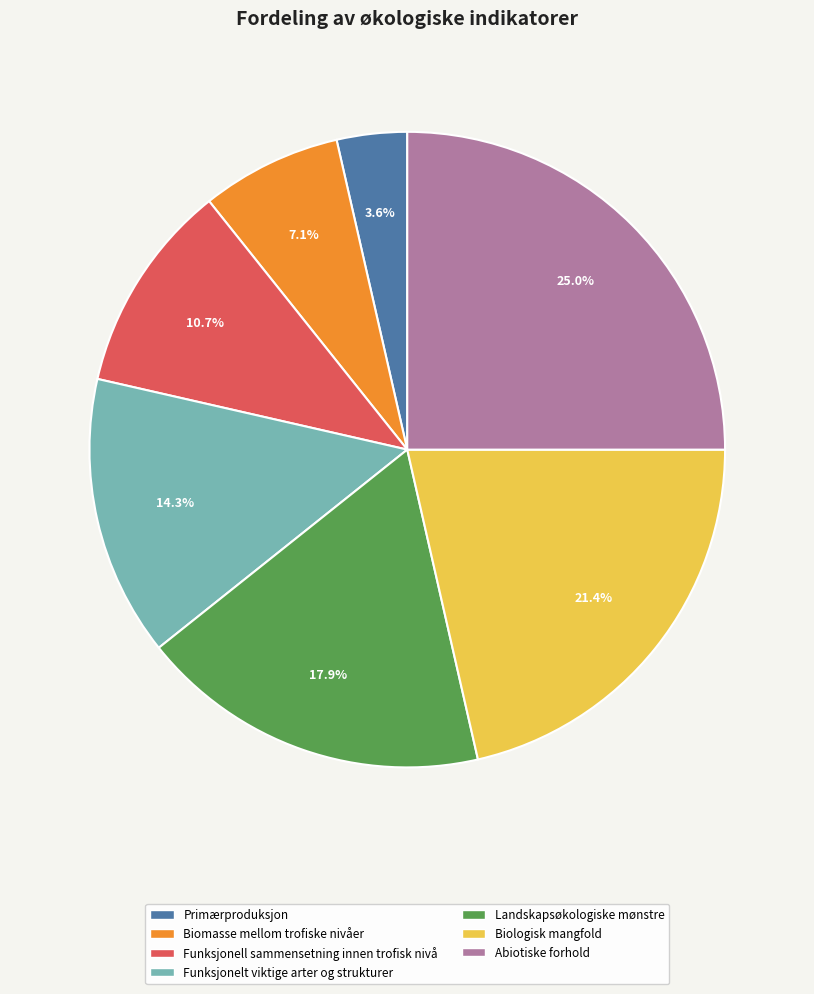

Between Biologisk mangfold and Abiotiske forhold, which is larger?

Abiotiske forhold